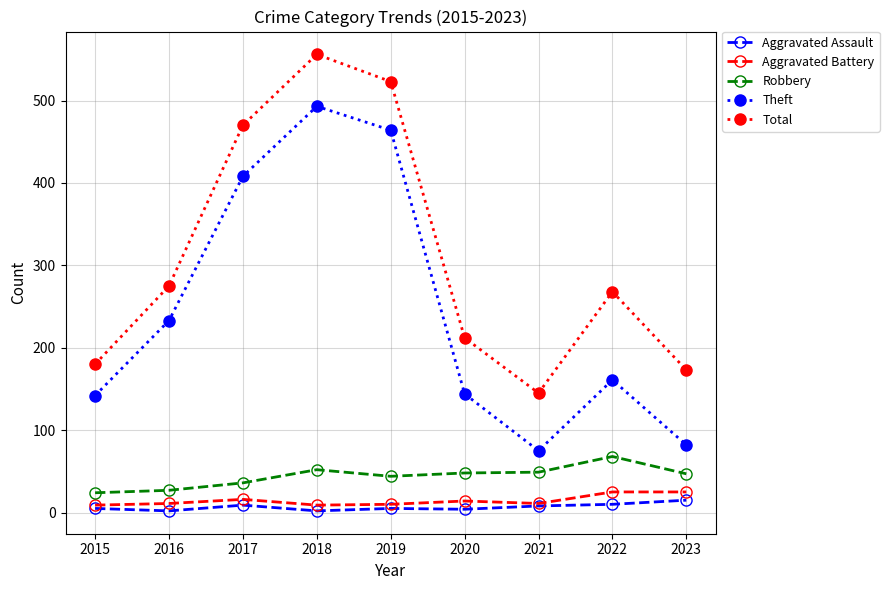

Which series has the widest spread of values?

Theft